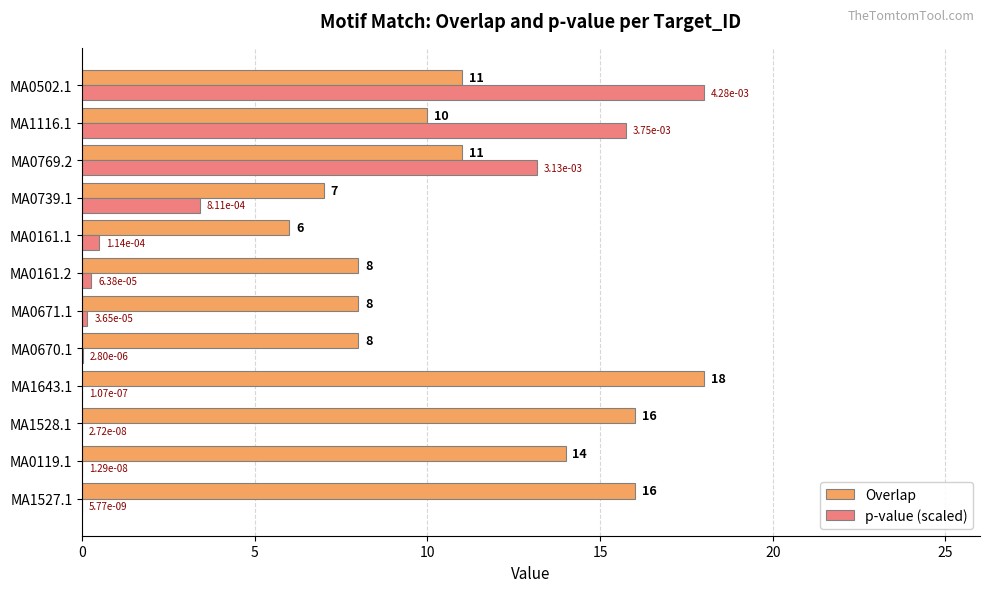

What is the average value of the Overlap series?

11.1